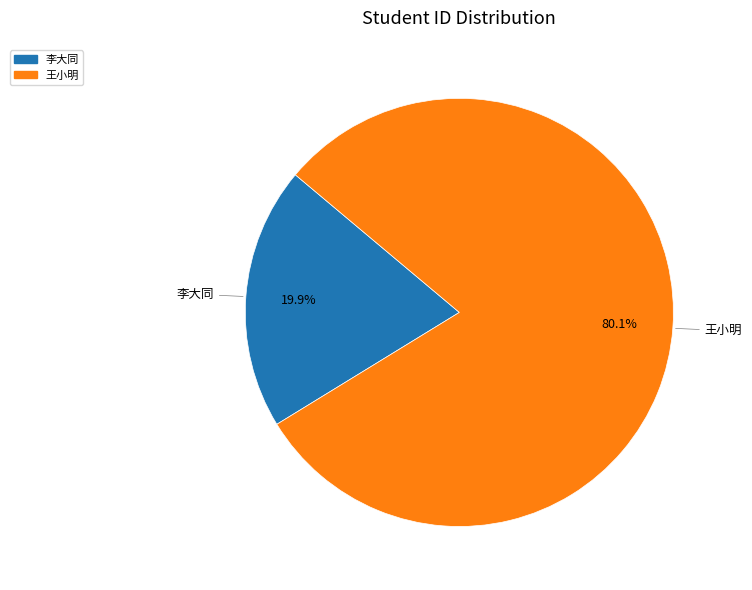

To the nearest percent, what is the difference between the 王小明 and 李大同 slice percentages?

60%